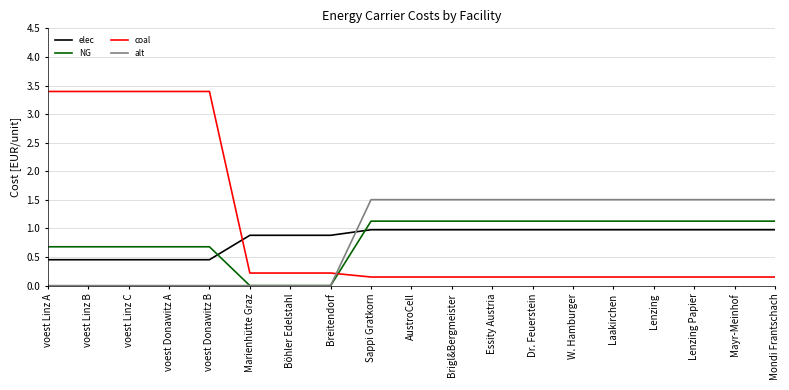

True or false: elec has a value of 1.0 at Lenzing Papier.

True